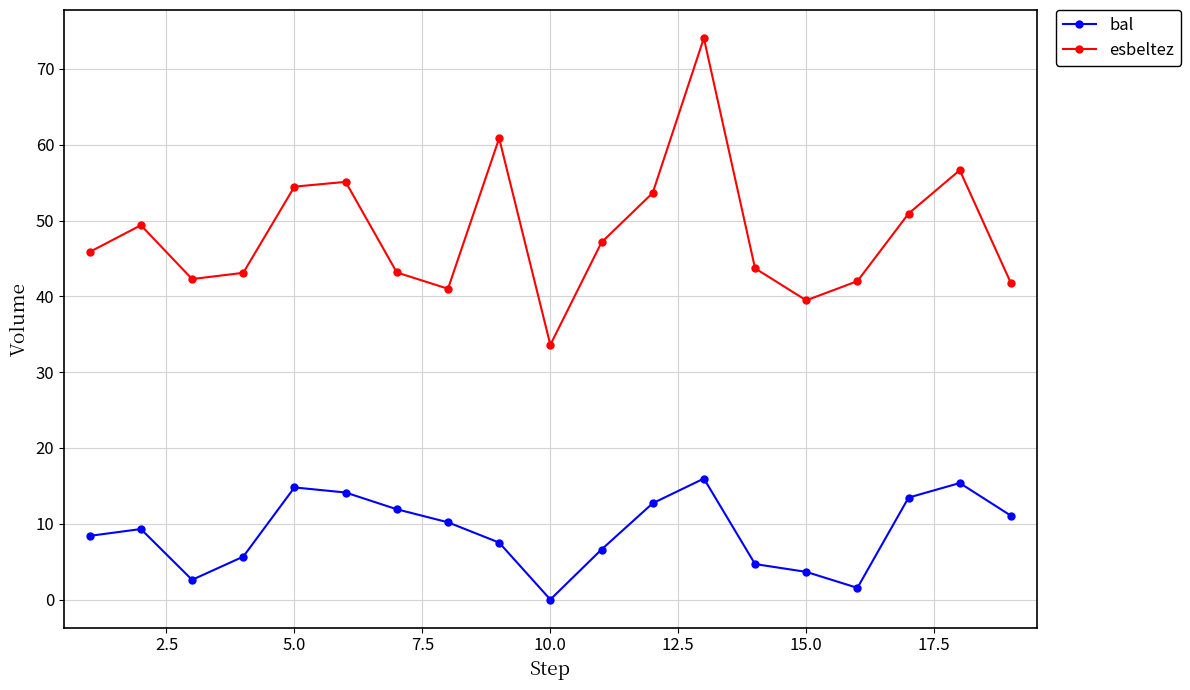

List the series in order of their peak value, lowest first.

bal, esbeltez